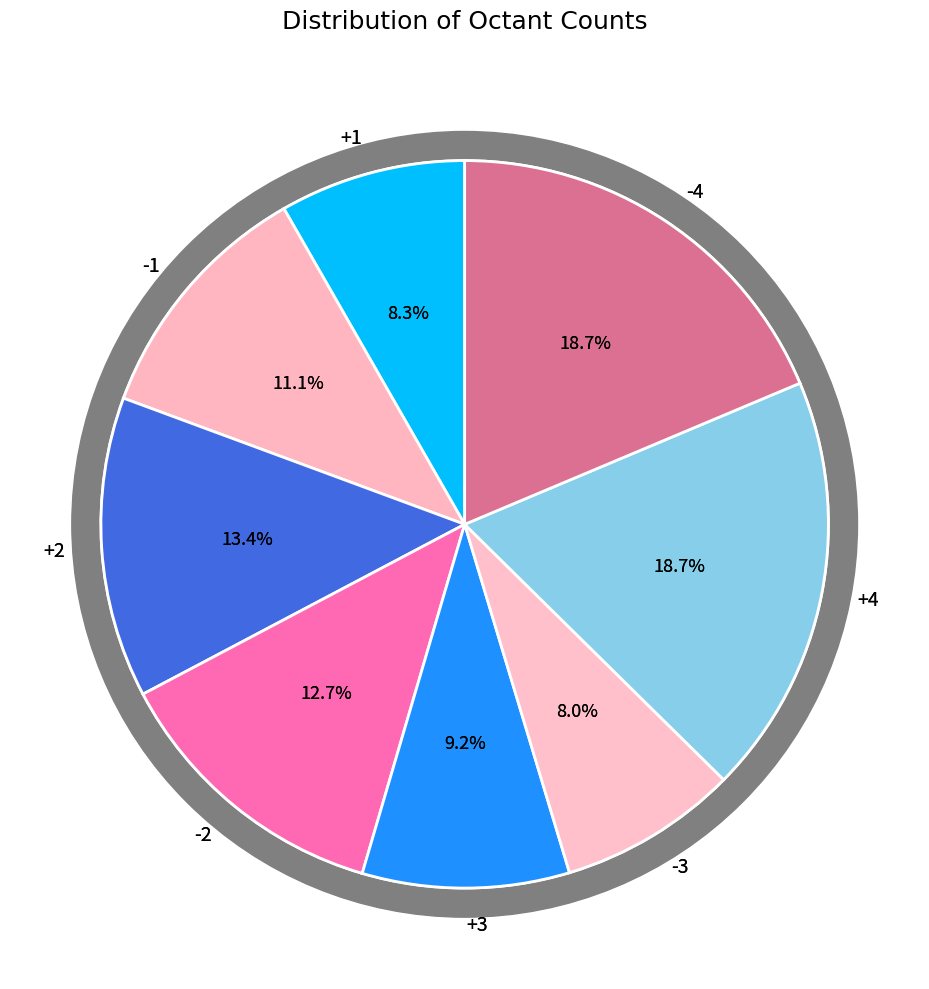

Rank the categories by value from highest to lowest.

+4, -4, +2, -2, -1, +3, +1, -3